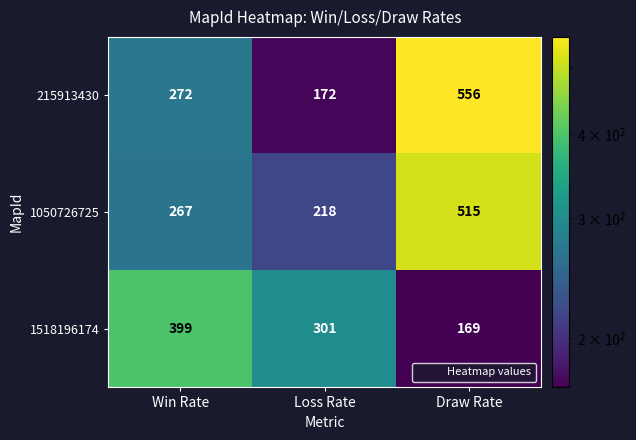

What is the difference between the maximum and second lowest values in the 1050726725 series?

248